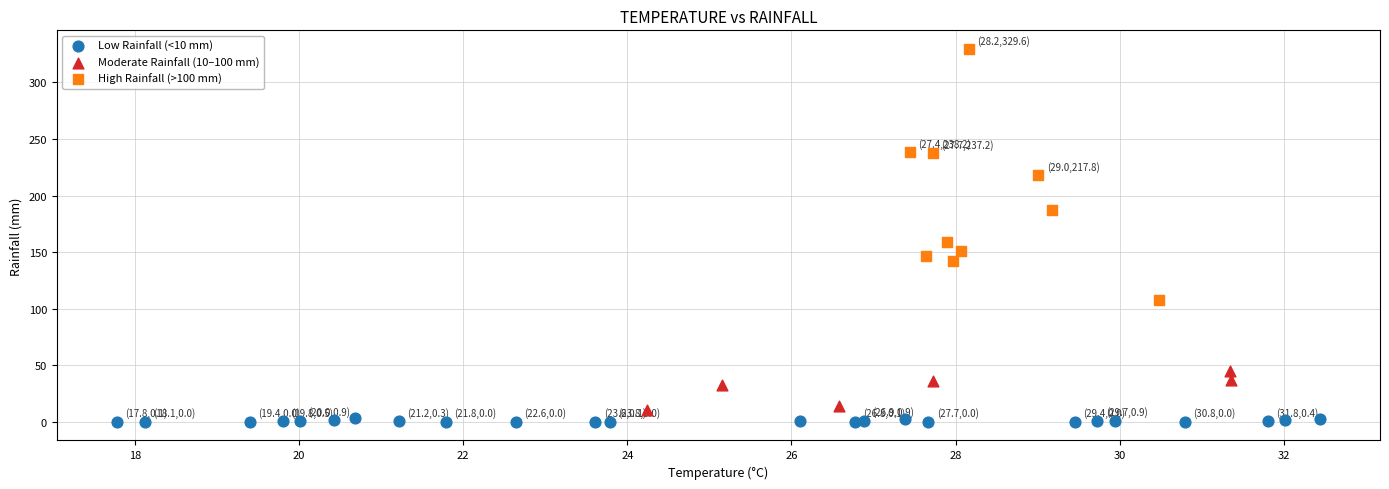

Which series contains the highest Y value?

High Rainfall (>100 mm)